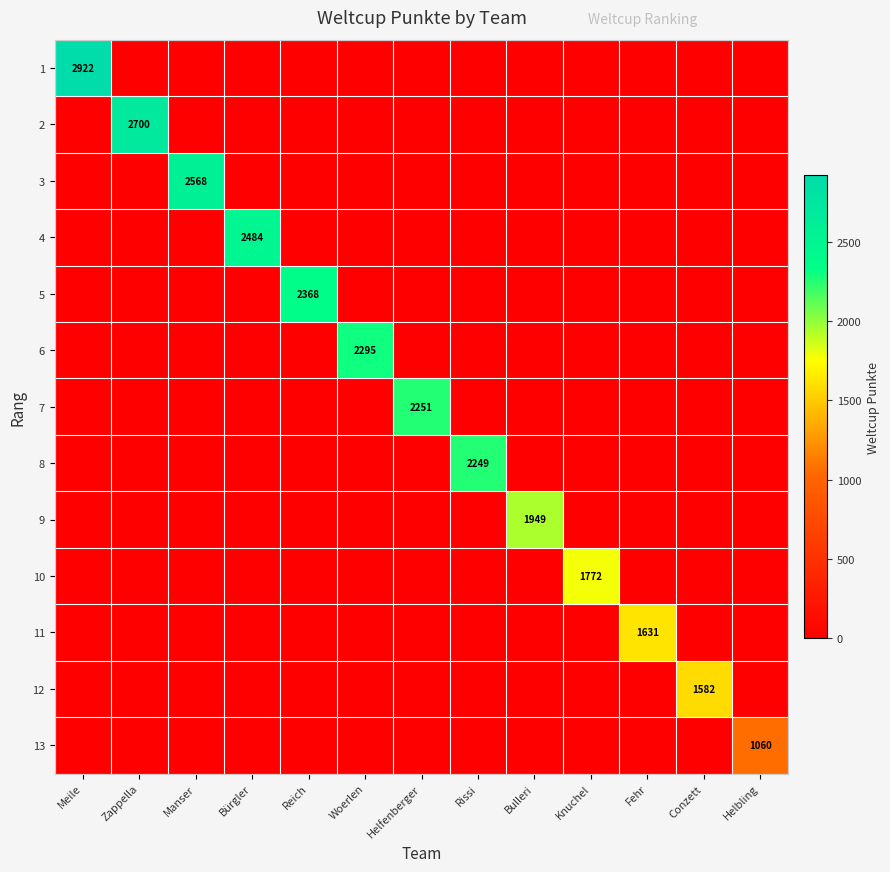

Which series has the largest range (max minus min)?

1